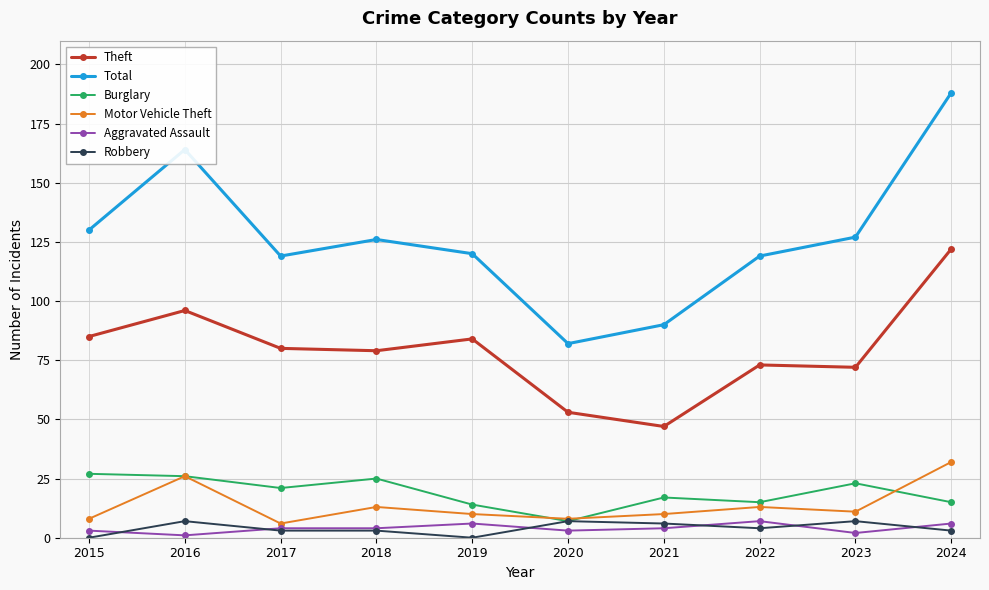

Does the chart display data point markers on the line(s)?

Yes